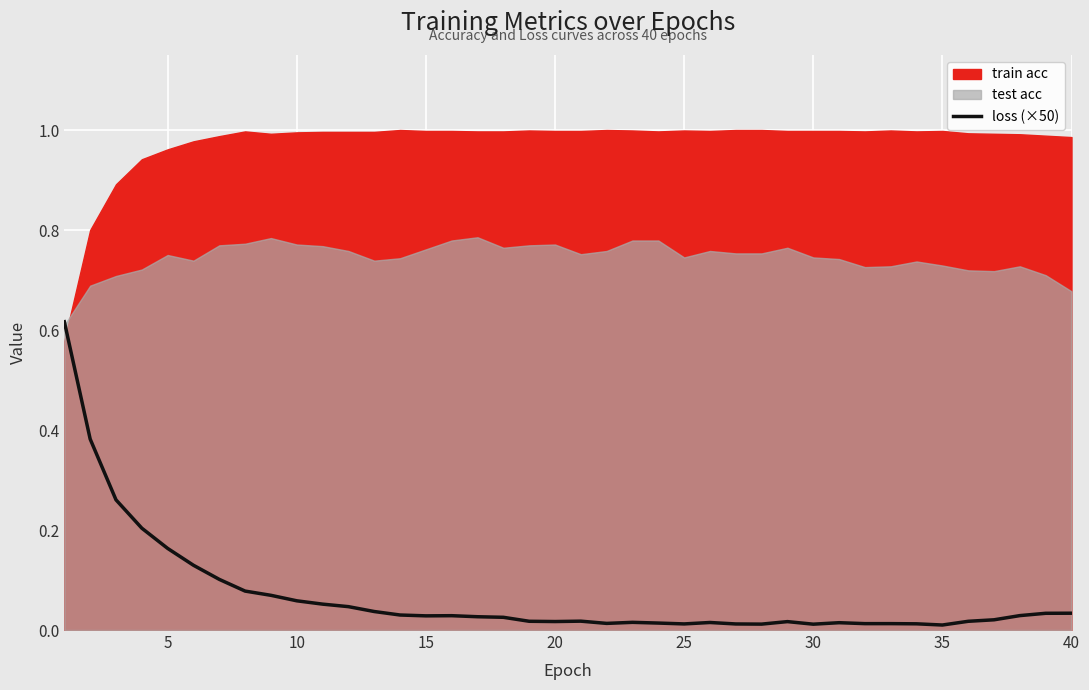

The loss (×50) series shows 0.0 at 35. True or false?

True